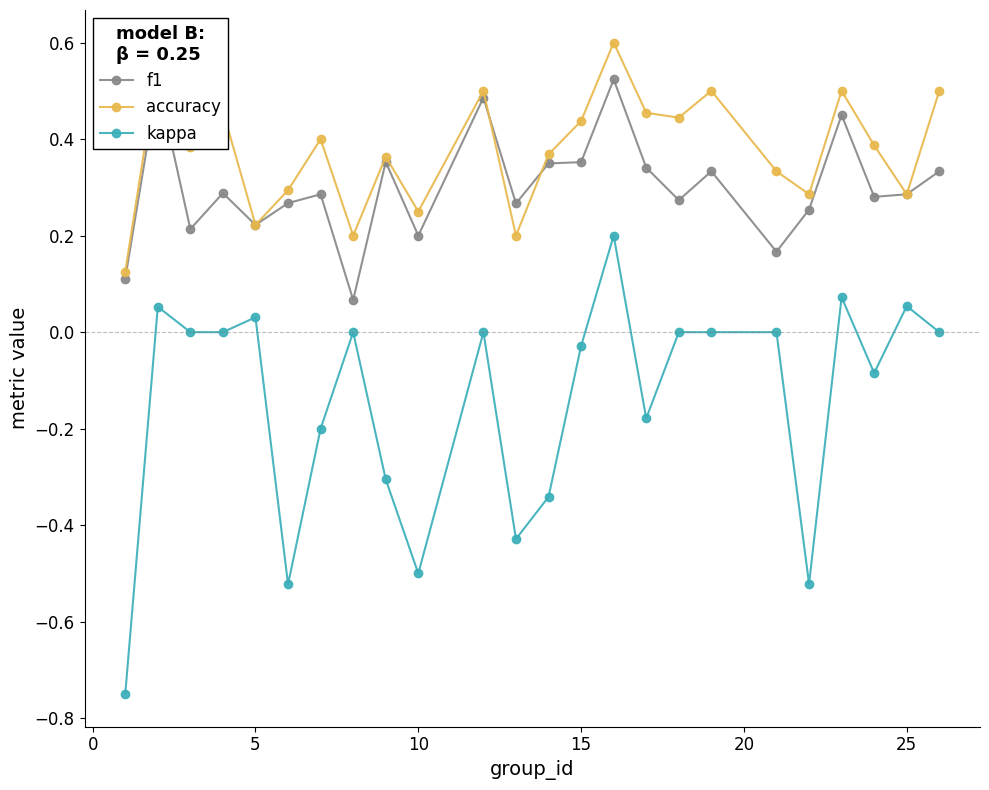

Count the number of categories in the chart.

24